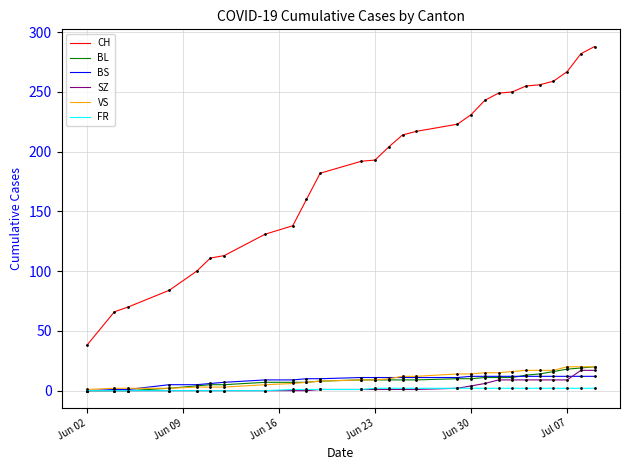

True or false: VS and CH intersect in this chart.

False